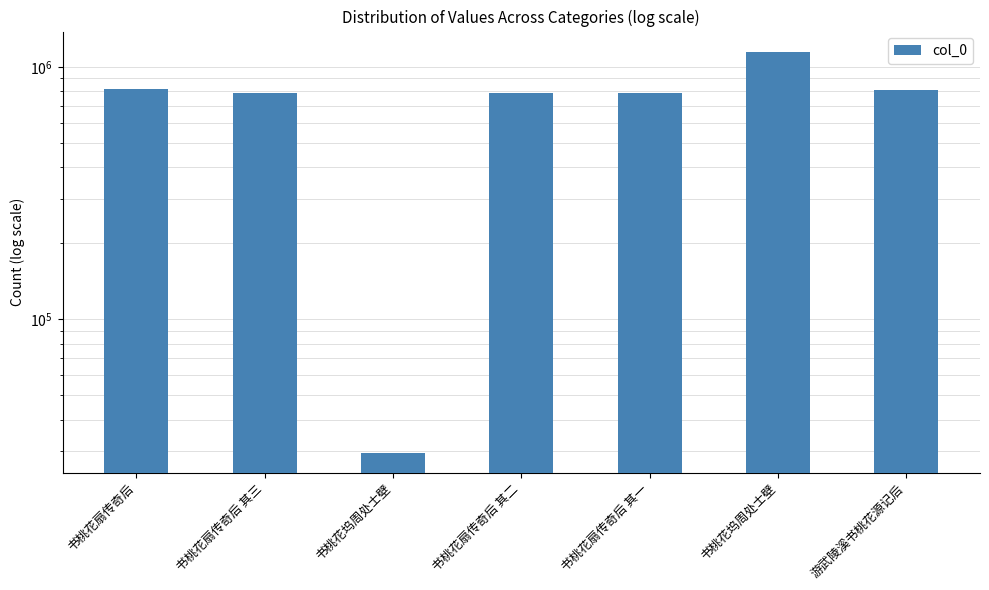

What is the sum of the values at 书桃花扇传奇后 其二 and 书桃花扇传奇后 其三?

1569825